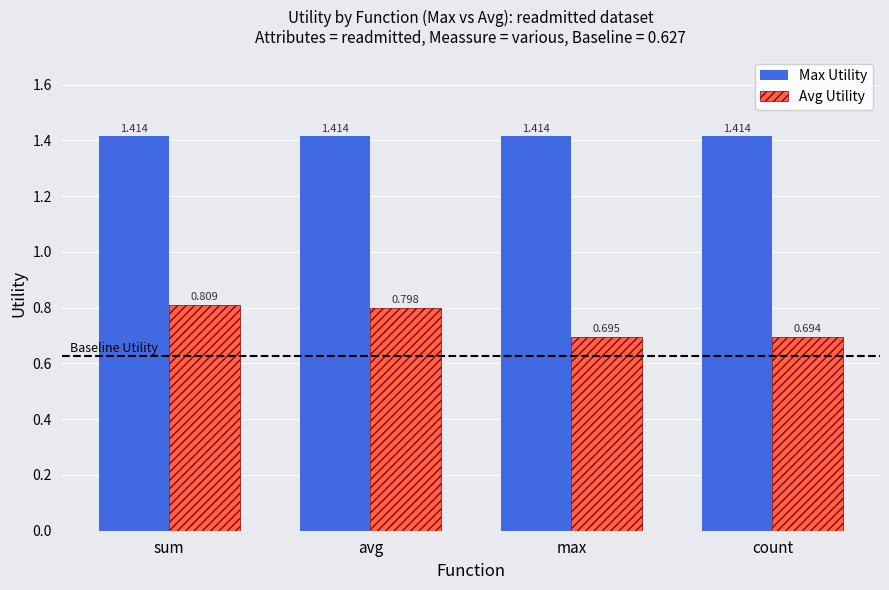

The value of Avg Utility at sum is 0.8. True or false?

True